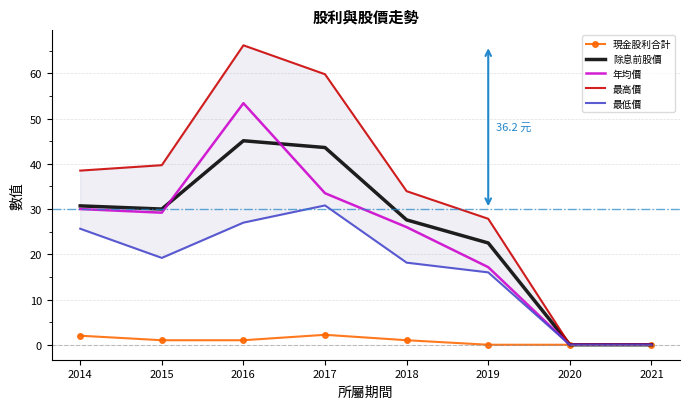

After their last crossing, which series has the higher values: 年均價 or 除息前股價?

除息前股價